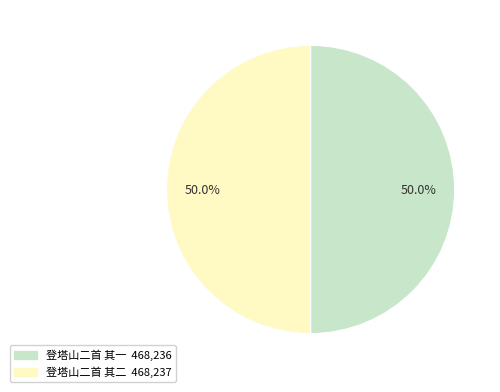

What percentage do 登塔山二首 其一 and 登塔山二首 其二 together represent?

100.0%